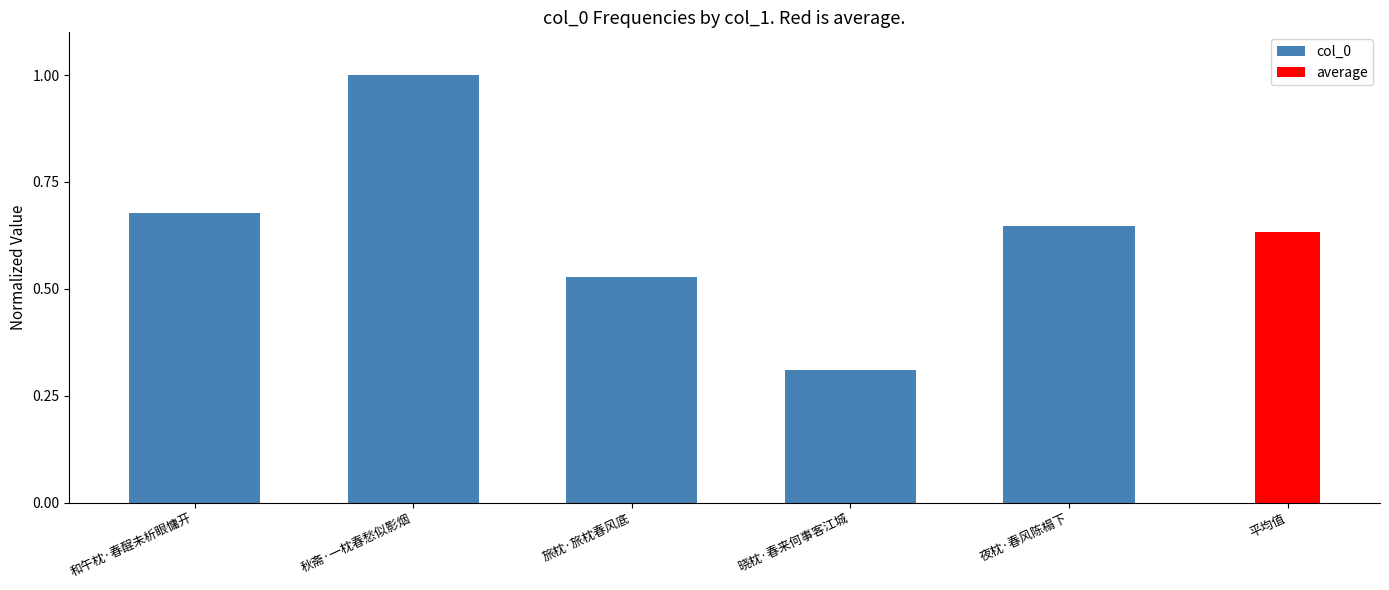

Where is col_0 nearest to the value 0?

晓枕·春来何事客江城